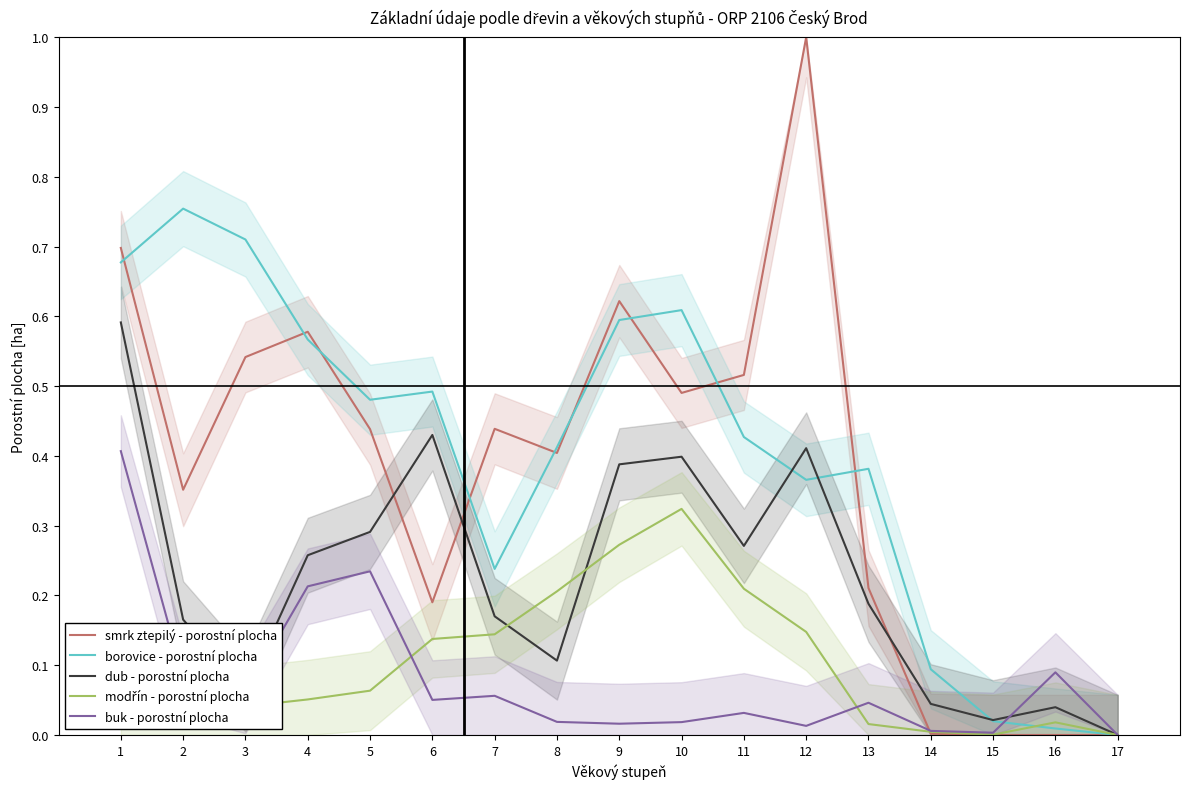

True or false: buk - porostní plocha has a value of 0.0 at 15.

True